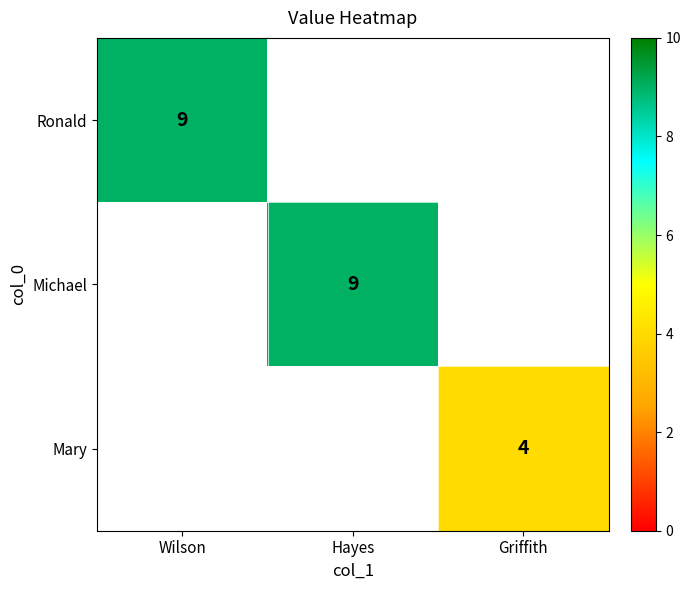

Is it true that Ronald equals 15 at Wilson?

False